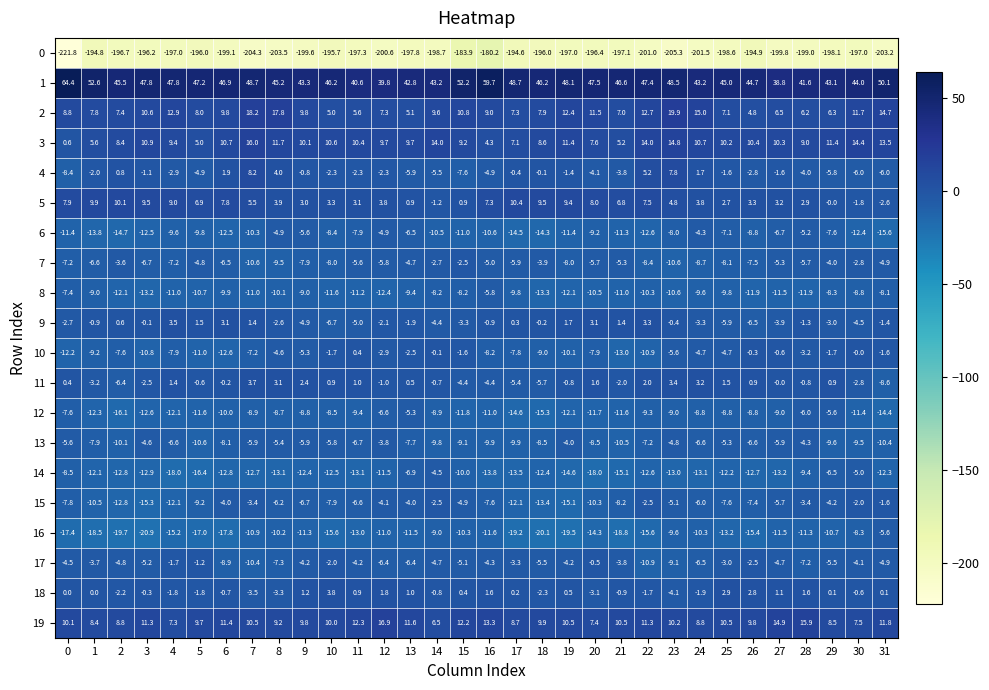

At which label does 5 reach its peak?

17